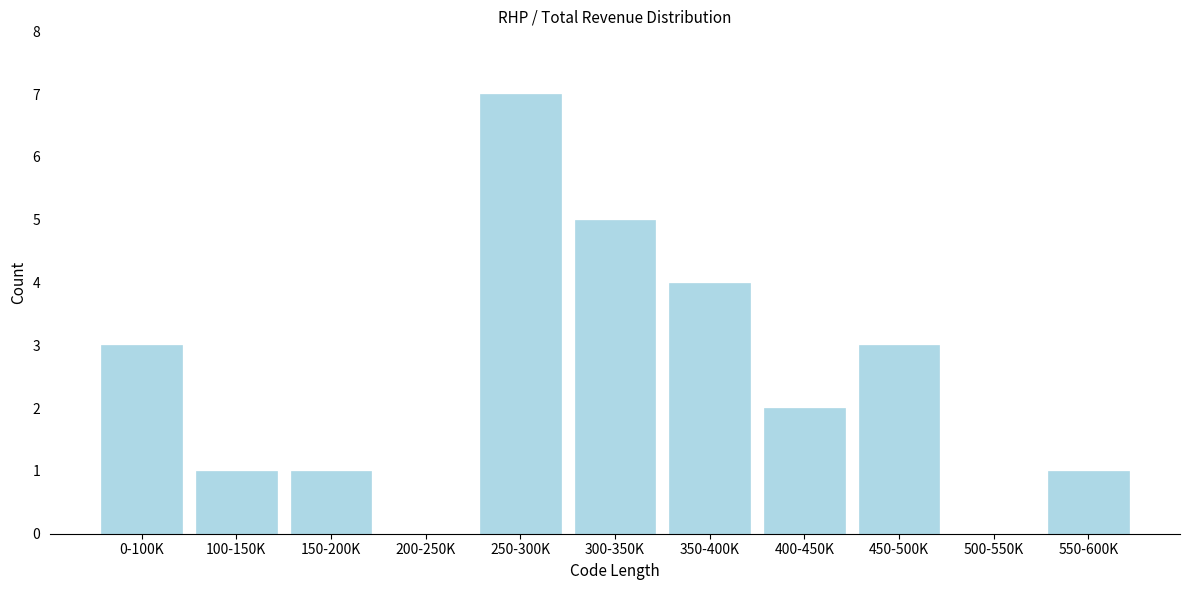

Reading left to right, what are all the values shown in this chart?

0-100K=3	100-150K=1	150-200K=1	200-250K=0	250-300K=7	300-350K=5	350-400K=4	400-450K=2	450-500K=3	500-550K=0	550-600K=1